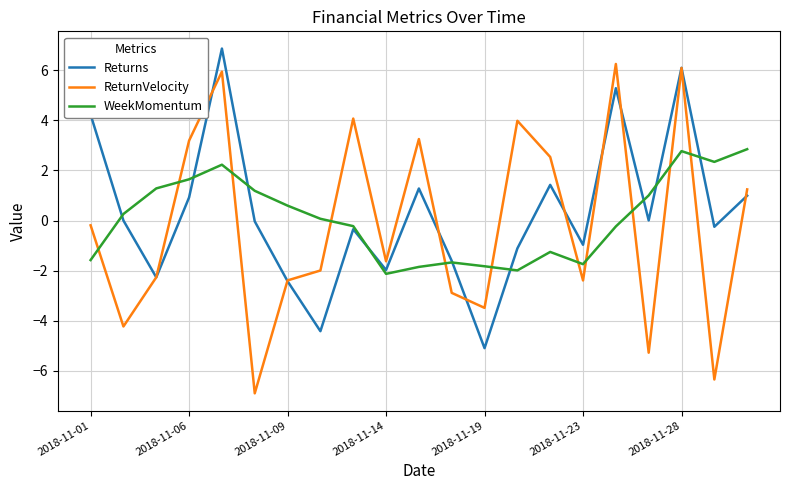

Which series has the largest range (max minus min)?

ReturnVelocity